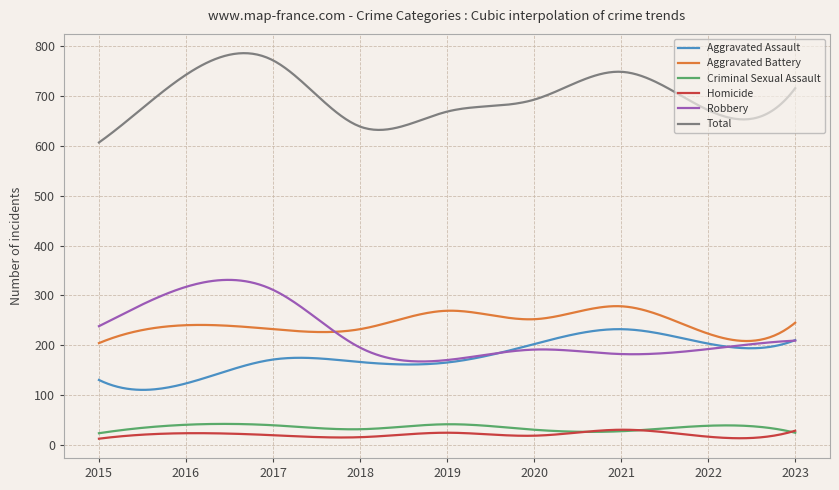

True or false: Criminal Sexual Assault has more than 0 interior local peaks.

True